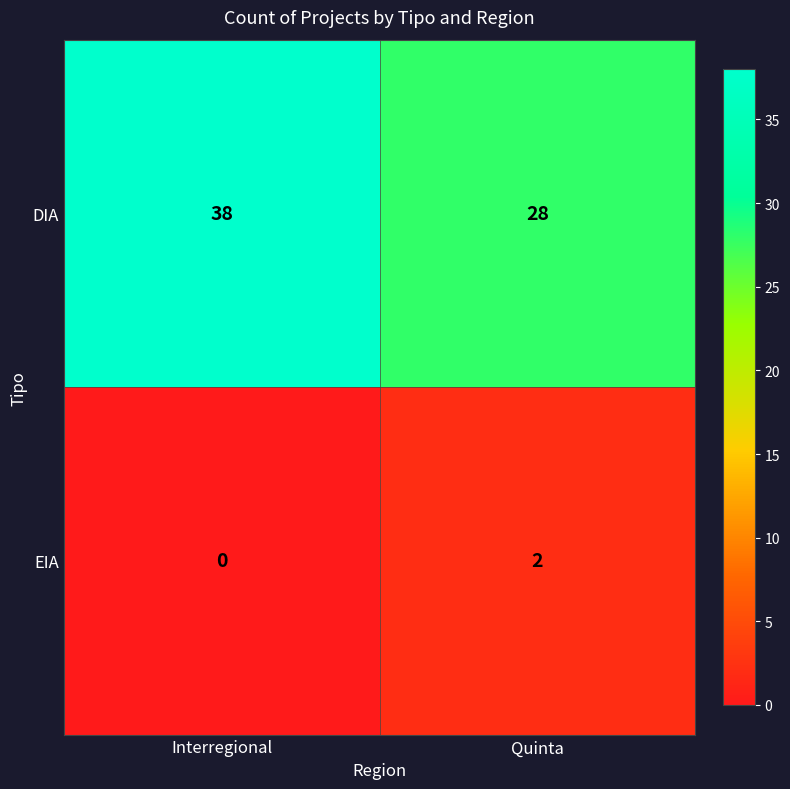

Which category has the highest value across all series?

Interregional